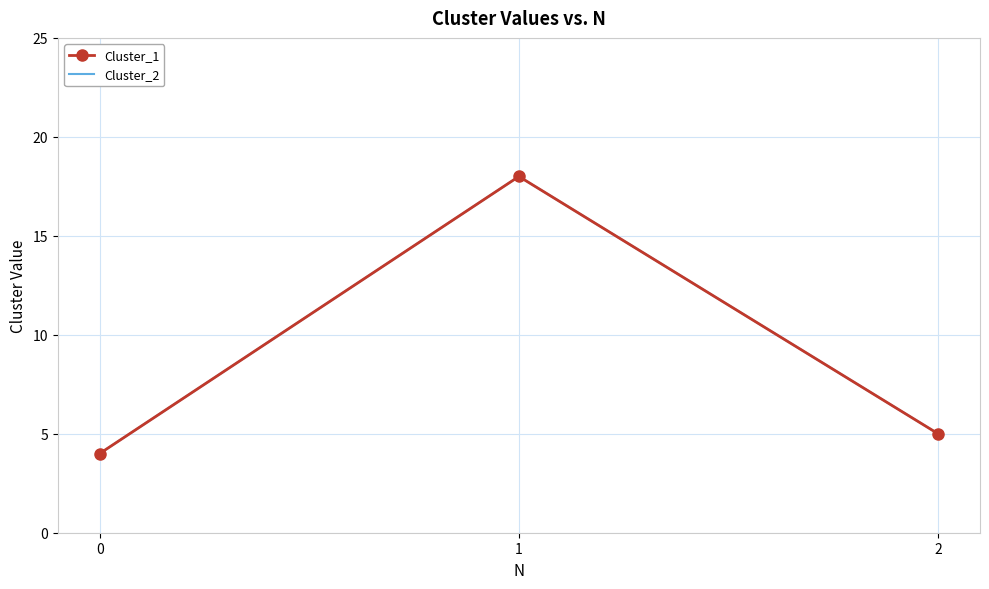

How many lines are shown in the chart?

2